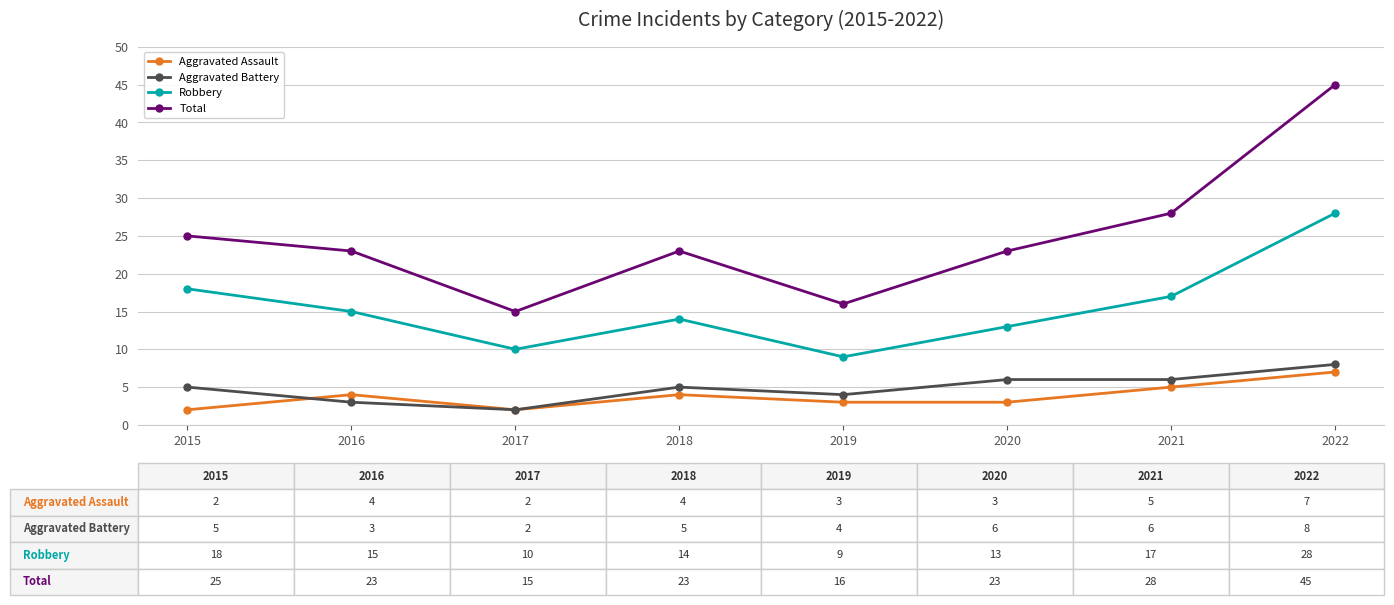

True or false: Robbery and Total intersect in this chart.

False